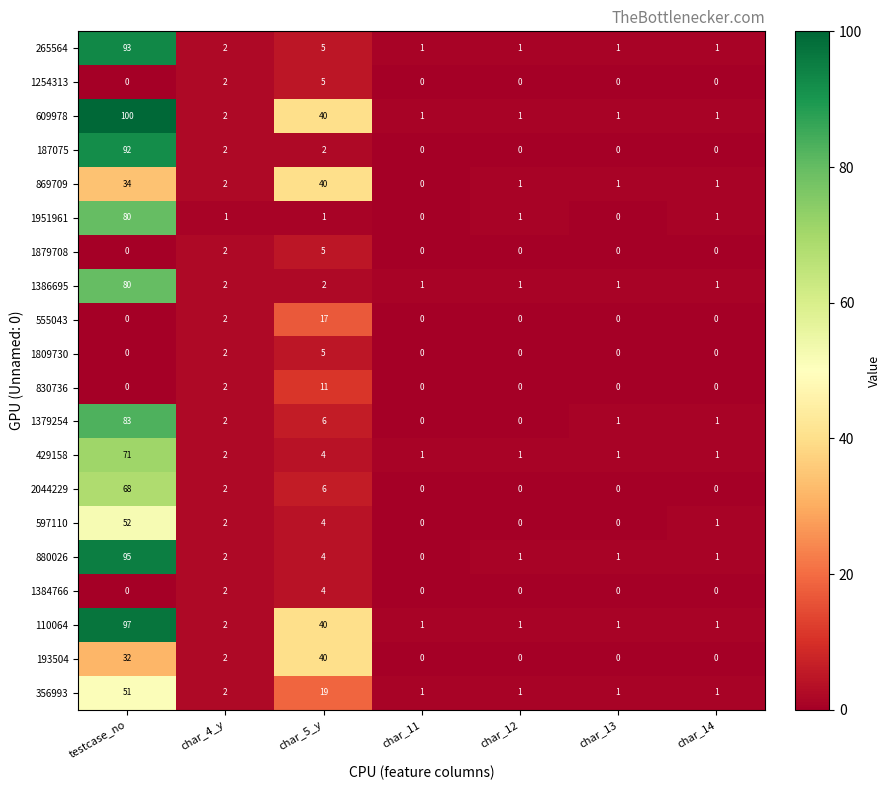

At which category is the sum across all series the highest?

testcase_no